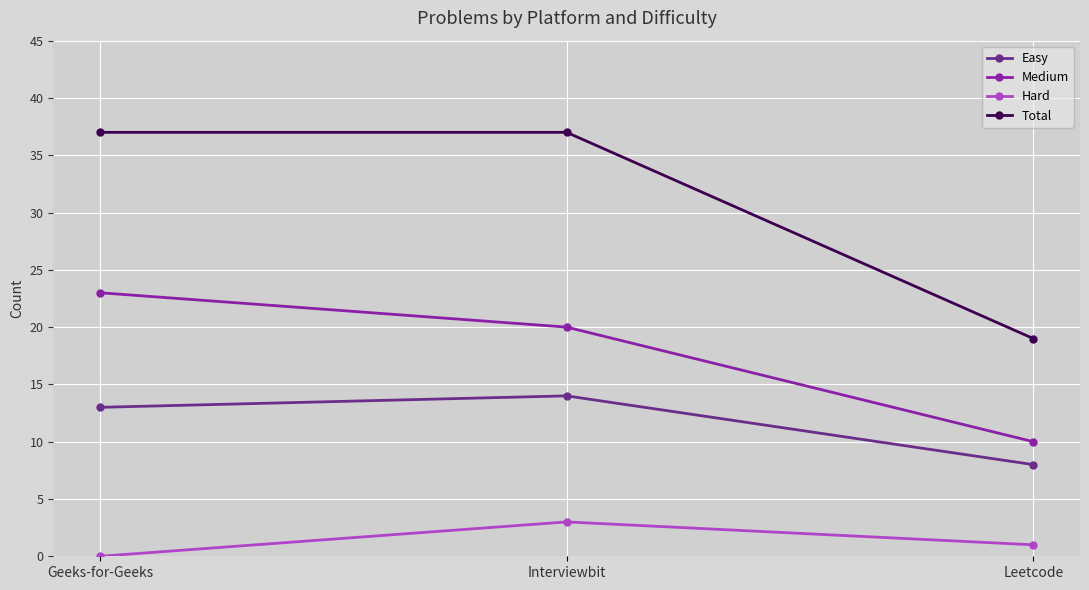

Rank the series by their maximum value, from lowest to highest.

Hard, Easy, Medium, Total